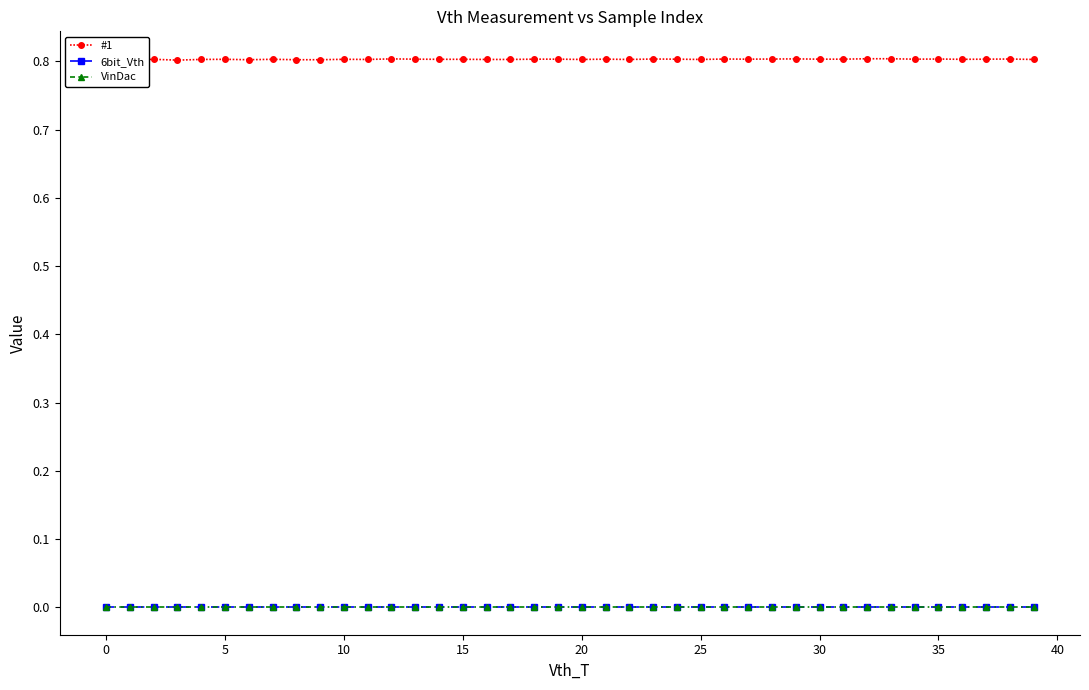

How many lines are shown in the chart?

3